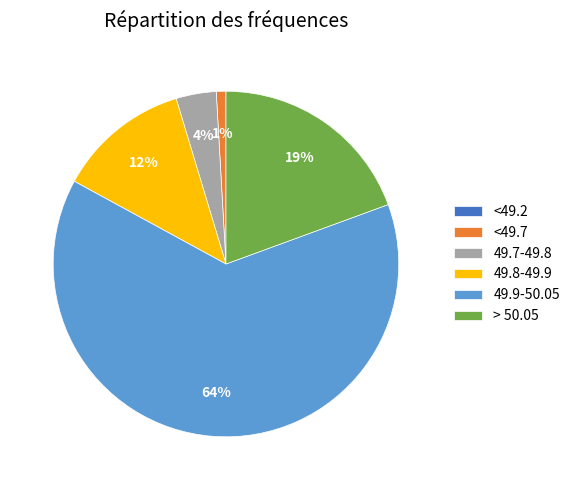

To the nearest percent, what percentage of the pie is 49.8-49.9?

12%